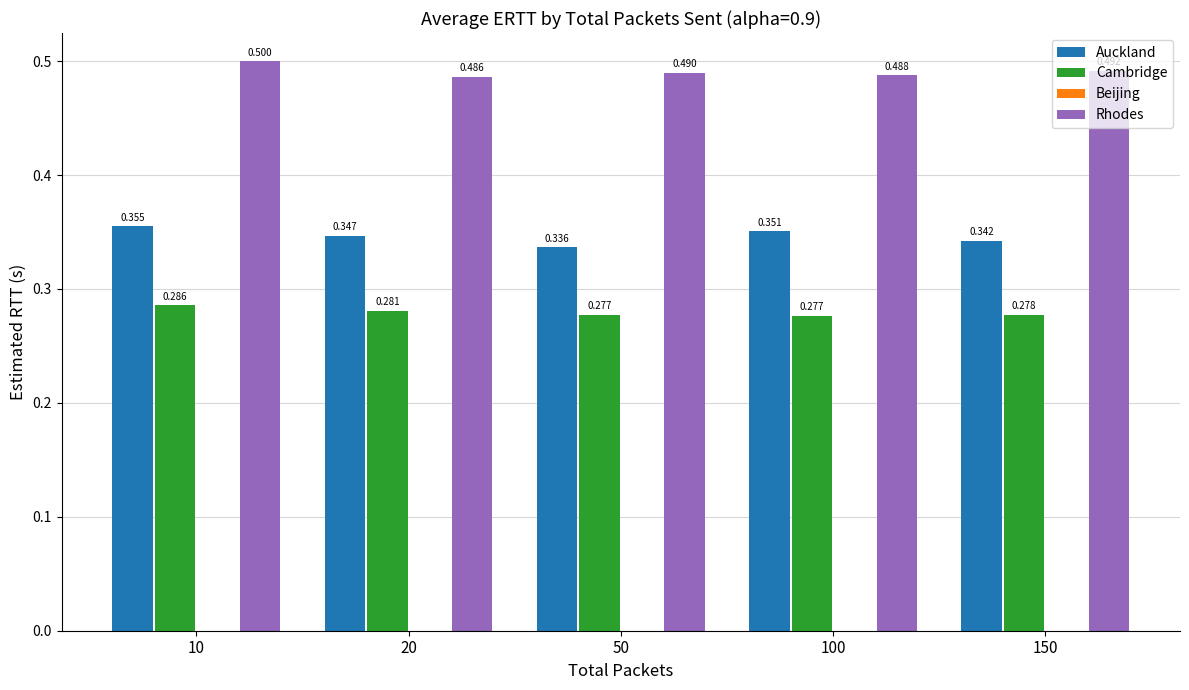

Rank the series by their maximum value, from lowest to highest.

Cambridge, Auckland, Rhodes